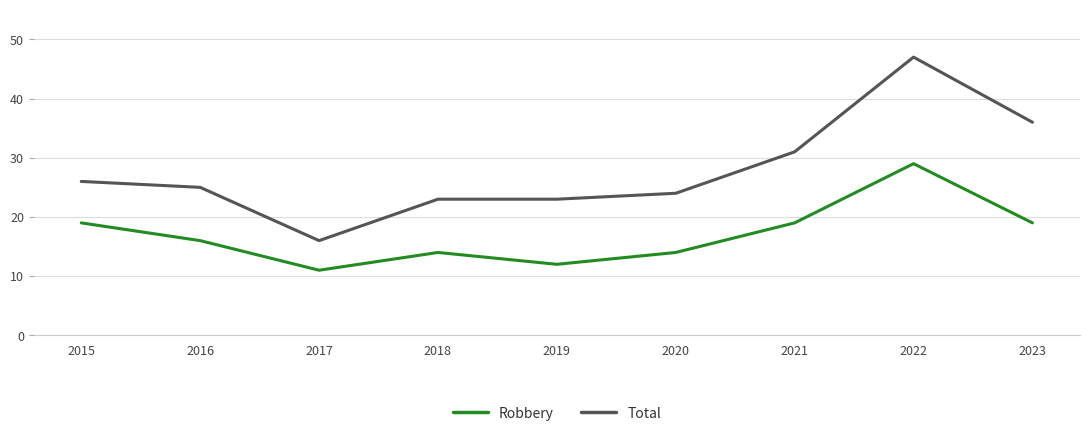

The value of Total at 2021 is 46. True or false?

False